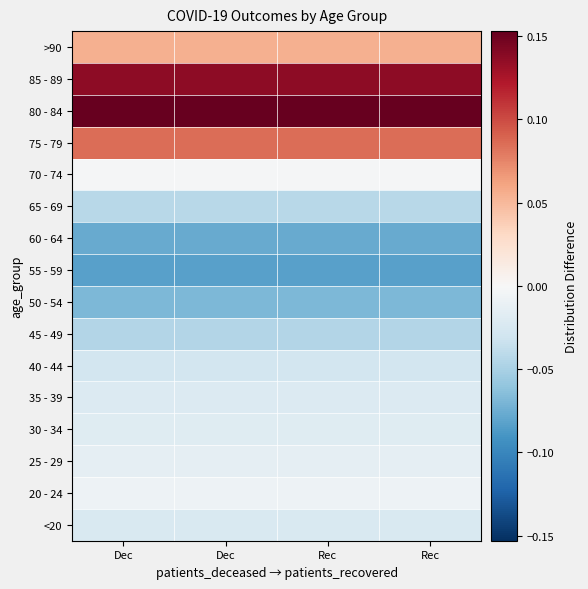

Reading right to left, extract all data points from this chart.

<20: Rec=-0.0	Rec=-0.0	Dec=-0.0	Dec=-0.0
20 - 24: Rec=-0.0	Rec=-0.0	Dec=-0.0	Dec=-0.0
25 - 29: Rec=-0.0	Rec=-0.0	Dec=-0.0	Dec=-0.0
30 - 34: Rec=-0.0	Rec=-0.0	Dec=-0.0	Dec=-0.0
35 - 39: Rec=-0.0	Rec=-0.0	Dec=-0.0	Dec=-0.0
40 - 44: Rec=-0.0	Rec=-0.0	Dec=-0.0	Dec=-0.0
45 - 49: Rec=-0.0	Rec=-0.0	Dec=-0.0	Dec=-0.0
50 - 54: Rec=-0.1	Rec=-0.1	Dec=-0.1	Dec=-0.1
55 - 59: Rec=-0.1	Rec=-0.1	Dec=-0.1	Dec=-0.1
60 - 64: Rec=-0.1	Rec=-0.1	Dec=-0.1	Dec=-0.1
65 - 69: Rec=-0.0	Rec=-0.0	Dec=-0.0	Dec=-0.0
70 - 74: Rec=-0.0	Rec=-0.0	Dec=-0.0	Dec=-0.0
75 - 79: Rec=0.1	Rec=0.1	Dec=0.1	Dec=0.1
80 - 84: Rec=0.2	Rec=0.2	Dec=0.2	Dec=0.2
85 - 89: Rec=0.1	Rec=0.1	Dec=0.1	Dec=0.1
>90: Rec=0.1	Rec=0.1	Dec=0.1	Dec=0.1